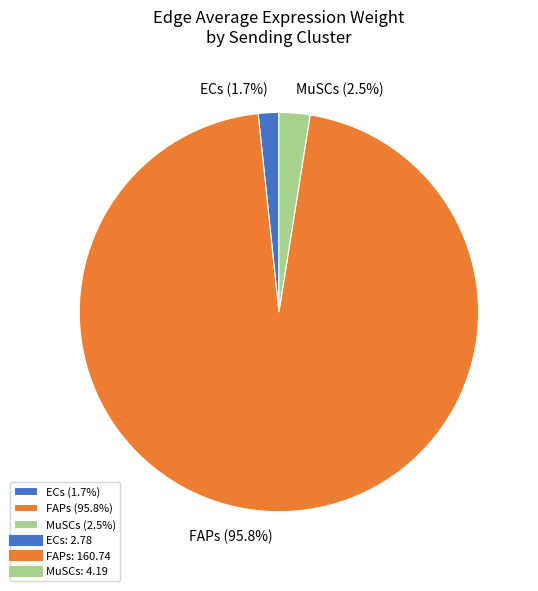

What is the smallest slice in the pie chart?

ECs (1.7%)